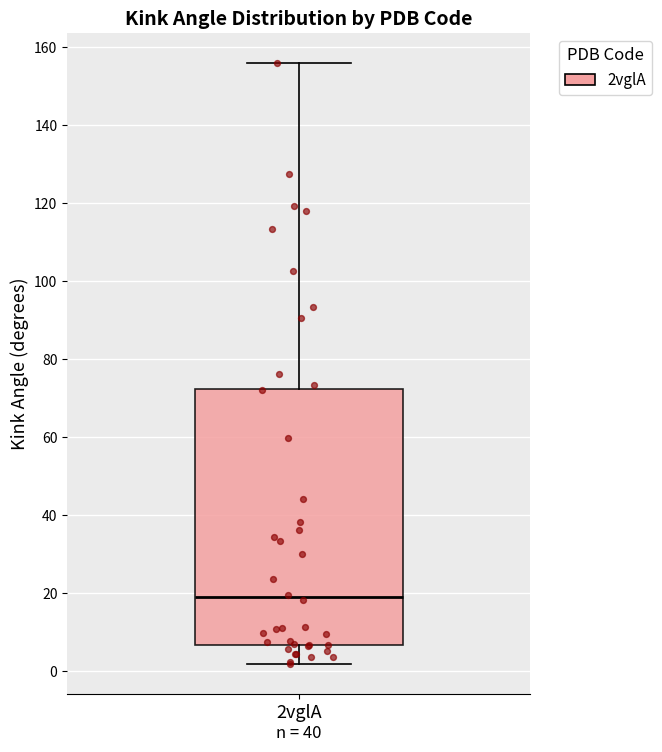

Transcribe this box plot: give where the median line is, the range the box spans, and where the two whiskers end, as read against the y-axis. The values are not printed on the chart, so give them approximately, as read against the axis.

median 18, box 6 to 72, whiskers 2 to 156